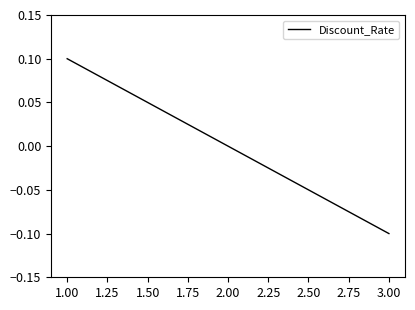

List the labels in order of value, largest first.

1.00, 2.00, 3.00